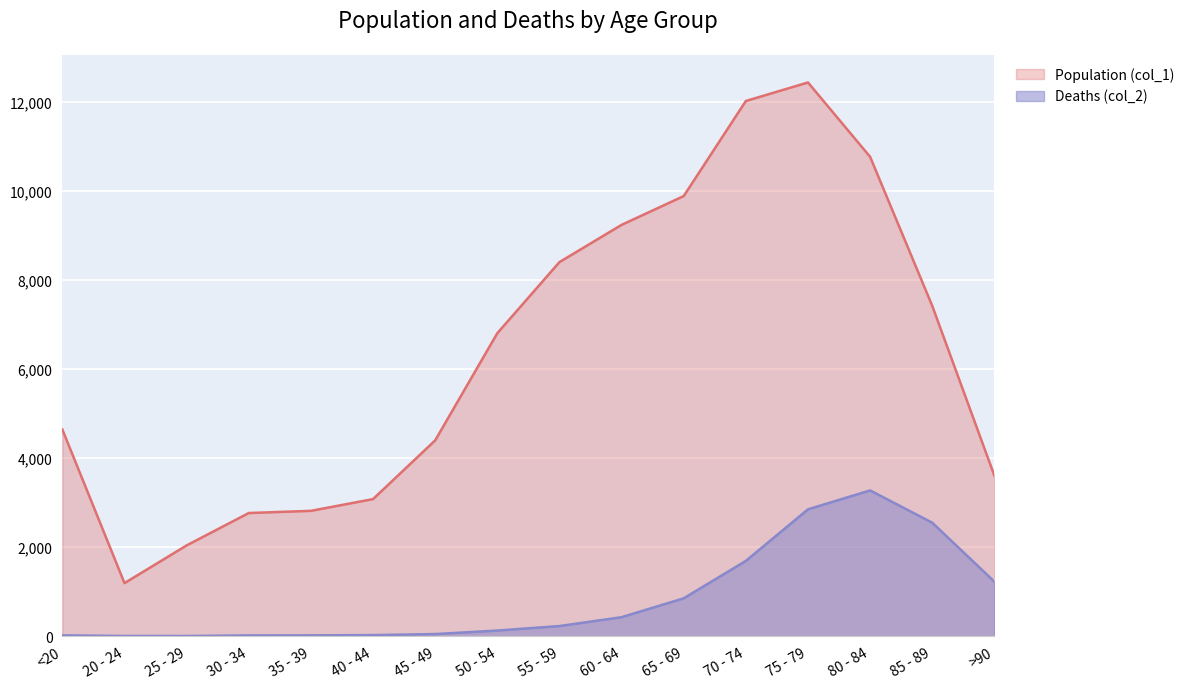

Where is the first local minimum for Deaths (col_2)?

25 - 29